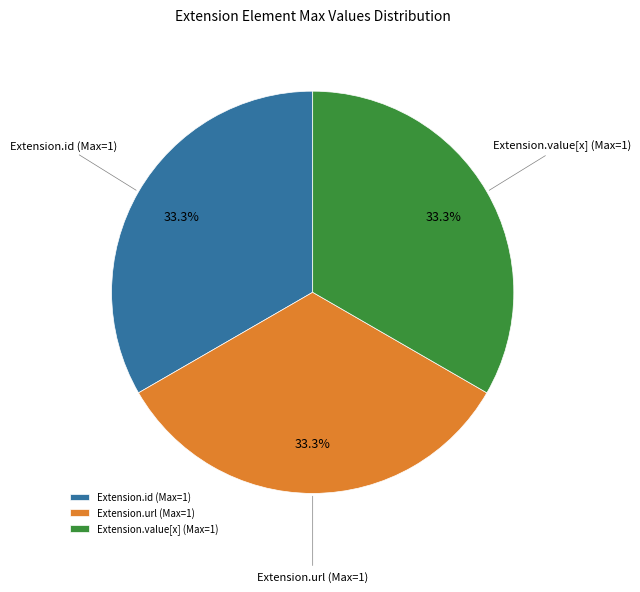

Do Extension.id (Max=1) and Extension.value[x] (Max=1) together represent more than half of the pie?

Yes